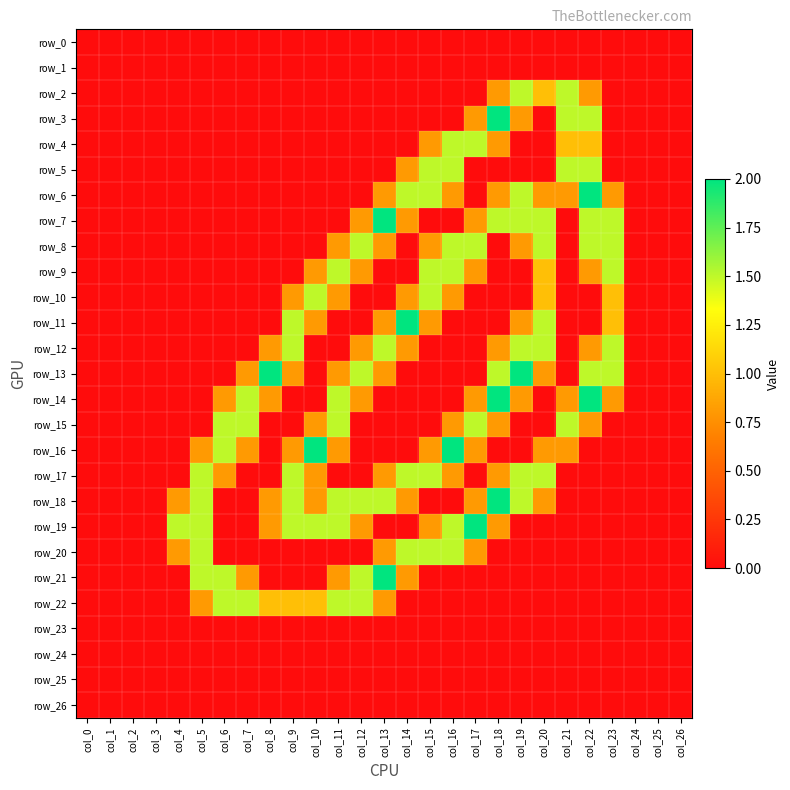

Reading left to right, transcribe all the data shown in this chart.

row_0: 0.0	0.0	0.0	0.0	0.0	0.0	0.0	0.0	0.0	0.0	0.0	0.0	0.0	0.0	0.0	0.0	0.0	0.0	0.0	0.0	0.0	0.0	0.0	0.0	0.0	0.0	0.0
row_1: 0.0	0.0	0.0	0.0	0.0	0.0	0.0	0.0	0.0	0.0	0.0	0.0	0.0	0.0	0.0	0.0	0.0	0.0	0.0	0.0	0.0	0.0	0.0	0.0	0.0	0.0	0.0
row_2: 0.0	0.0	0.0	0.0	0.0	0.0	0.0	0.0	0.0	0.0	0.0	0.0	0.0	0.0	0.0	0.0	0.0	0.0	0.8	1.5	1.0	1.5	0.8	0.0	0.0	0.0	0.0
row_3: 0.0	0.0	0.0	0.0	0.0	0.0	0.0	0.0	0.0	0.0	0.0	0.0	0.0	0.0	0.0	0.0	0.0	0.8	2.0	0.8	0.0	1.5	1.5	0.0	0.0	0.0	0.0
row_4: 0.0	0.0	0.0	0.0	0.0	0.0	0.0	0.0	0.0	0.0	0.0	0.0	0.0	0.0	0.0	0.8	1.5	1.5	0.8	0.0	0.0	1.0	1.0	0.0	0.0	0.0	0.0
row_5: 0.0	0.0	0.0	0.0	0.0	0.0	0.0	0.0	0.0	0.0	0.0	0.0	0.0	0.0	0.8	1.5	1.5	0.0	0.0	0.0	0.0	1.5	1.5	0.0	0.0	0.0	0.0
row_6: 0.0	0.0	0.0	0.0	0.0	0.0	0.0	0.0	0.0	0.0	0.0	0.0	0.0	0.8	1.5	1.5	0.8	0.0	0.8	1.5	0.8	0.8	2.0	0.8	0.0	0.0	0.0
row_7: 0.0	0.0	0.0	0.0	0.0	0.0	0.0	0.0	0.0	0.0	0.0	0.0	0.8	2.0	0.8	0.0	0.0	0.8	1.5	1.5	1.5	0.0	1.5	1.5	0.0	0.0	0.0
row_8: 0.0	0.0	0.0	0.0	0.0	0.0	0.0	0.0	0.0	0.0	0.0	0.8	1.5	0.8	0.0	0.8	1.5	1.5	0.0	0.8	1.5	0.0	1.5	1.5	0.0	0.0	0.0
row_9: 0.0	0.0	0.0	0.0	0.0	0.0	0.0	0.0	0.0	0.0	0.8	1.5	0.8	0.0	0.0	1.5	1.5	0.8	0.0	0.0	1.0	0.0	0.8	1.5	0.0	0.0	0.0
row_10: 0.0	0.0	0.0	0.0	0.0	0.0	0.0	0.0	0.0	0.8	1.5	0.8	0.0	0.0	0.8	1.5	0.8	0.0	0.0	0.0	1.0	0.0	0.0	1.0	0.0	0.0	0.0
row_11: 0.0	0.0	0.0	0.0	0.0	0.0	0.0	0.0	0.0	1.5	0.8	0.0	0.0	0.8	2.0	0.8	0.0	0.0	0.0	0.8	1.5	0.0	0.0	1.0	0.0	0.0	0.0
row_12: 0.0	0.0	0.0	0.0	0.0	0.0	0.0	0.0	0.8	1.5	0.0	0.0	0.8	1.5	0.8	0.0	0.0	0.0	0.8	1.5	1.5	0.0	0.8	1.5	0.0	0.0	0.0
row_13: 0.0	0.0	0.0	0.0	0.0	0.0	0.0	0.8	2.0	0.8	0.0	0.8	1.5	0.8	0.0	0.0	0.0	0.0	1.5	2.0	0.8	0.0	1.5	1.5	0.0	0.0	0.0
row_14: 0.0	0.0	0.0	0.0	0.0	0.0	0.8	1.5	0.8	0.0	0.0	1.5	0.8	0.0	0.0	0.0	0.0	0.8	2.0	0.8	0.0	0.8	2.0	0.8	0.0	0.0	0.0
row_15: 0.0	0.0	0.0	0.0	0.0	0.0	1.5	1.5	0.0	0.0	0.8	1.5	0.0	0.0	0.0	0.0	0.8	1.5	0.8	0.0	0.0	1.5	0.8	0.0	0.0	0.0	0.0
row_16: 0.0	0.0	0.0	0.0	0.0	0.8	1.5	0.8	0.0	0.8	2.0	0.8	0.0	0.0	0.0	0.8	2.0	0.8	0.0	0.0	0.8	0.8	0.0	0.0	0.0	0.0	0.0
row_17: 0.0	0.0	0.0	0.0	0.0	1.5	0.8	0.0	0.0	1.5	0.8	0.0	0.0	0.8	1.5	1.5	0.8	0.0	0.8	1.5	1.5	0.0	0.0	0.0	0.0	0.0	0.0
row_18: 0.0	0.0	0.0	0.0	0.8	1.5	0.0	0.0	0.8	1.5	0.8	1.5	1.5	1.5	0.8	0.0	0.0	0.8	2.0	1.5	0.8	0.0	0.0	0.0	0.0	0.0	0.0
row_19: 0.0	0.0	0.0	0.0	1.5	1.5	0.0	0.0	0.8	1.5	1.5	1.5	0.8	0.0	0.0	0.8	1.5	2.0	0.8	0.0	0.0	0.0	0.0	0.0	0.0	0.0	0.0
row_20: 0.0	0.0	0.0	0.0	0.8	1.5	0.0	0.0	0.0	0.0	0.0	0.0	0.0	0.8	1.5	1.5	1.5	0.8	0.0	0.0	0.0	0.0	0.0	0.0	0.0	0.0	0.0
row_21: 0.0	0.0	0.0	0.0	0.0	1.5	1.5	0.8	0.0	0.0	0.0	0.8	1.5	2.0	0.8	0.0	0.0	0.0	0.0	0.0	0.0	0.0	0.0	0.0	0.0	0.0	0.0
row_22: 0.0	0.0	0.0	0.0	0.0	0.8	1.5	1.5	1.0	1.0	1.0	1.5	1.5	0.8	0.0	0.0	0.0	0.0	0.0	0.0	0.0	0.0	0.0	0.0	0.0	0.0	0.0
row_23: 0.0	0.0	0.0	0.0	0.0	0.0	0.0	0.0	0.0	0.0	0.0	0.0	0.0	0.0	0.0	0.0	0.0	0.0	0.0	0.0	0.0	0.0	0.0	0.0	0.0	0.0	0.0
row_24: 0.0	0.0	0.0	0.0	0.0	0.0	0.0	0.0	0.0	0.0	0.0	0.0	0.0	0.0	0.0	0.0	0.0	0.0	0.0	0.0	0.0	0.0	0.0	0.0	0.0	0.0	0.0
row_25: 0.0	0.0	0.0	0.0	0.0	0.0	0.0	0.0	0.0	0.0	0.0	0.0	0.0	0.0	0.0	0.0	0.0	0.0	0.0	0.0	0.0	0.0	0.0	0.0	0.0	0.0	0.0
row_26: 0.0	0.0	0.0	0.0	0.0	0.0	0.0	0.0	0.0	0.0	0.0	0.0	0.0	0.0	0.0	0.0	0.0	0.0	0.0	0.0	0.0	0.0	0.0	0.0	0.0	0.0	0.0